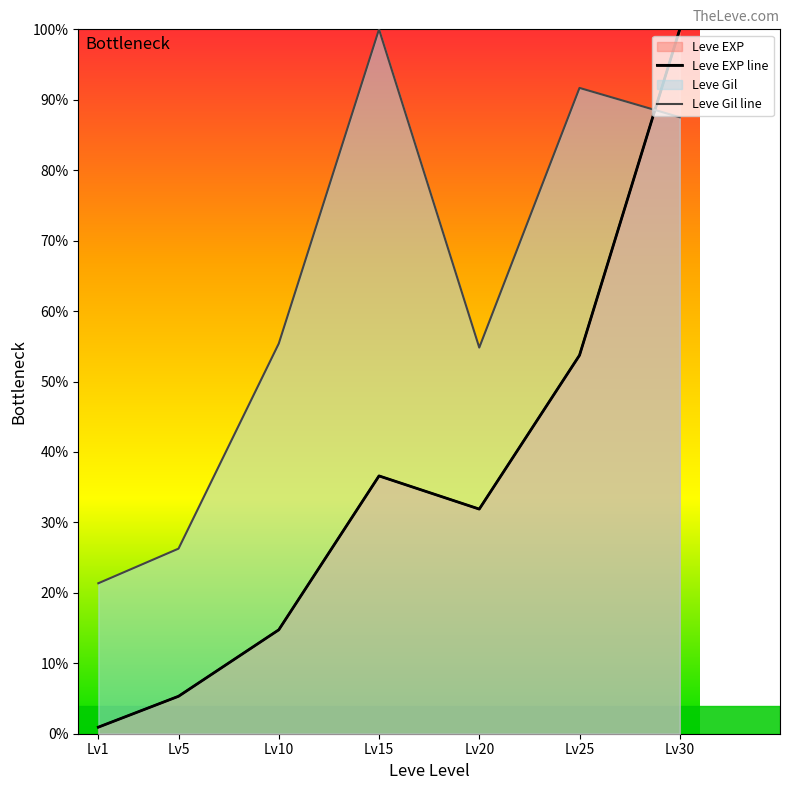

How many intersections are there between Leve Gil line and Leve EXP line?

1